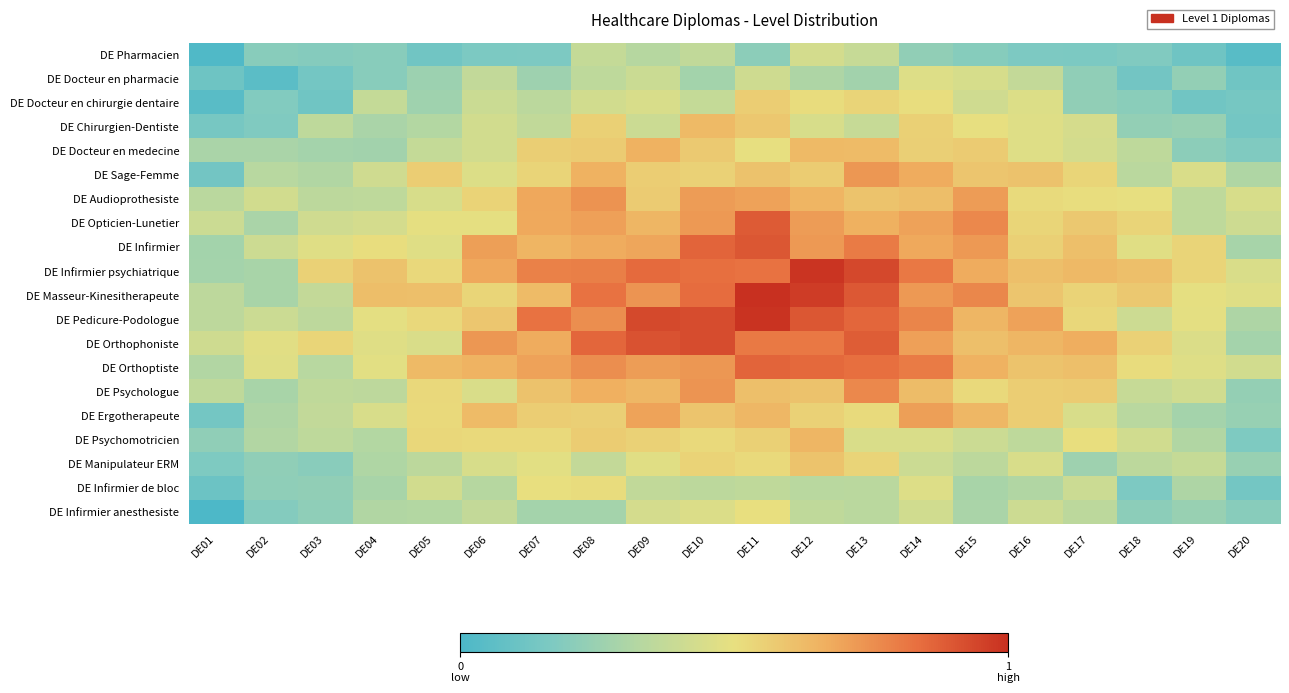

How many data points does each series have?

20